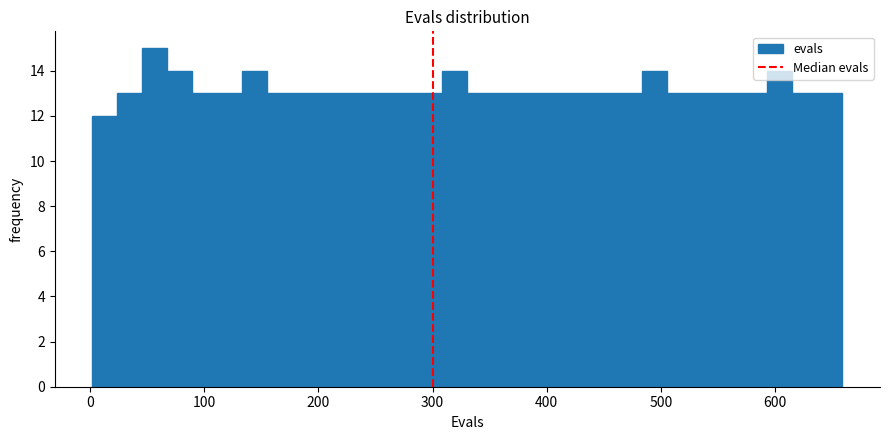

Around what value on the x-axis is the tallest bar? Give the approximate position of its centre, as read against the axis.

60